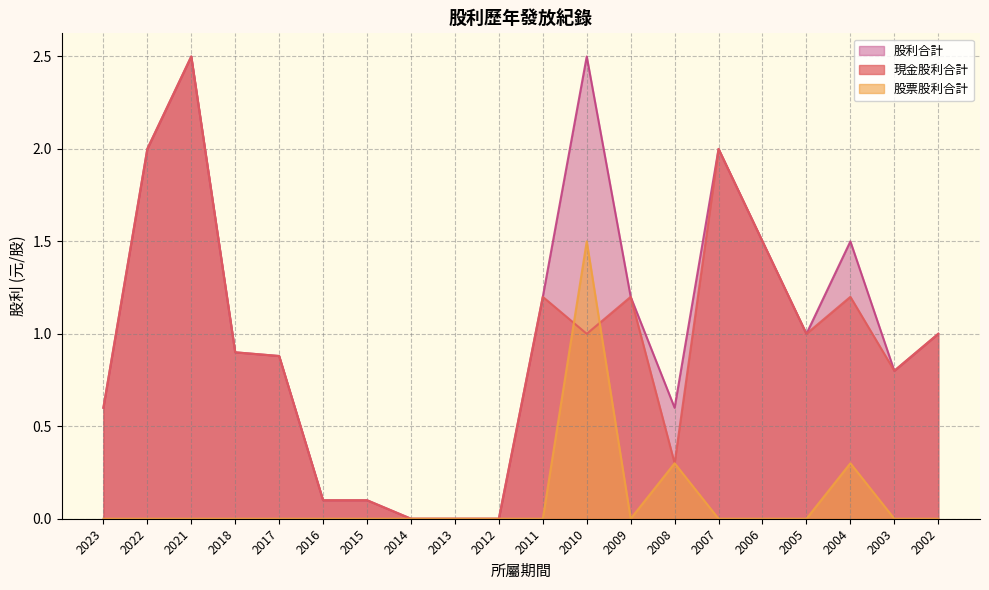

What is the difference between the maximum and minimum values in the 現金股利合計 series?

2.5